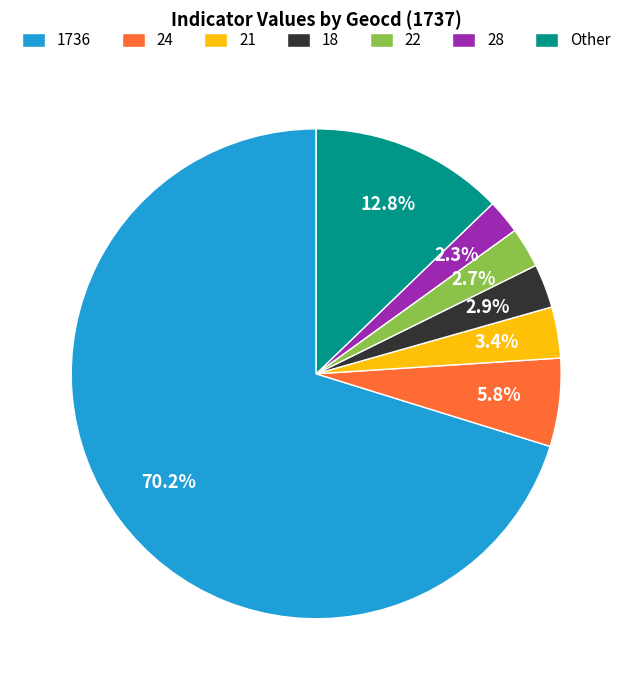

To the nearest percent, what is the average slice percentage?

14%